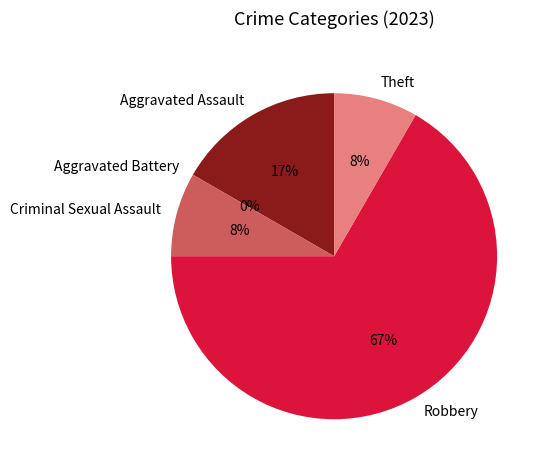

Which category has the smallest portion of the pie?

Aggravated Battery